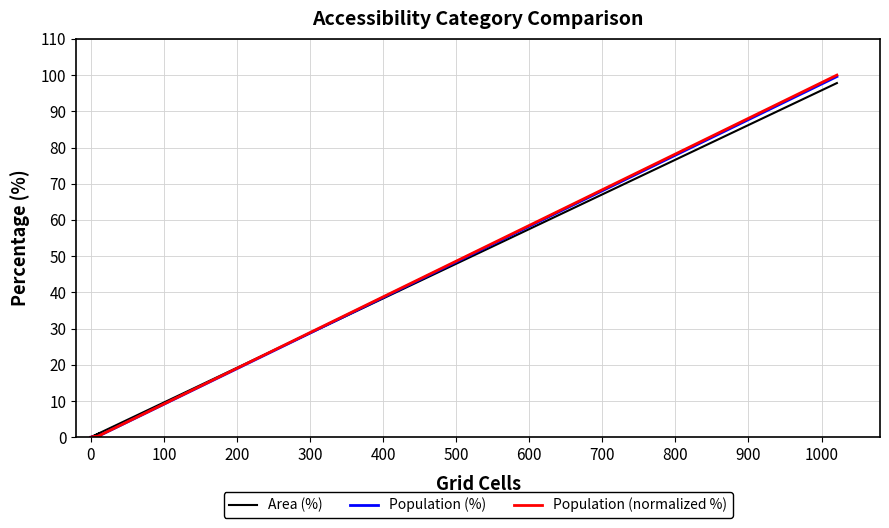

How many data points in Area (%) are above 1?

2